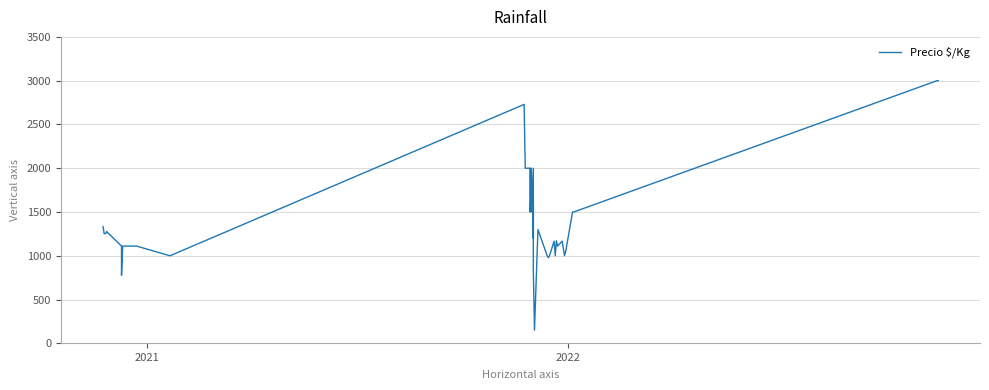

True or false: there are more than 2 points higher than both neighbors.

True